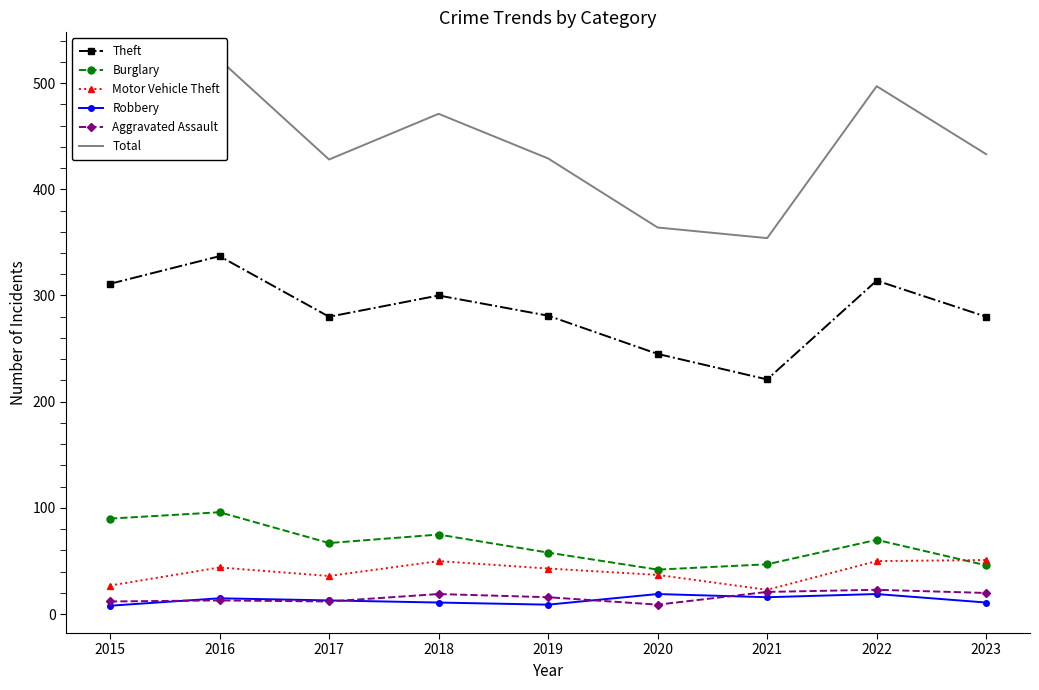

Which series has the widest spread of values?

Total